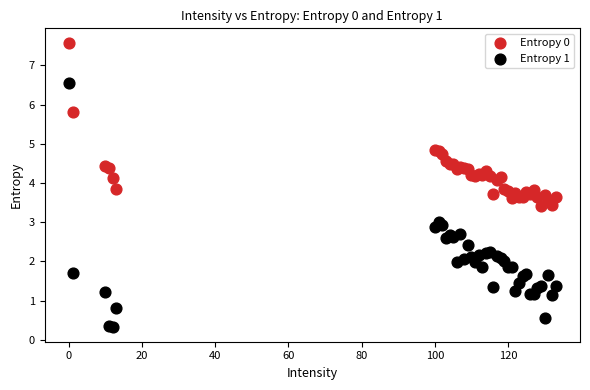

Which series contains the lowest Y value?

Entropy 1